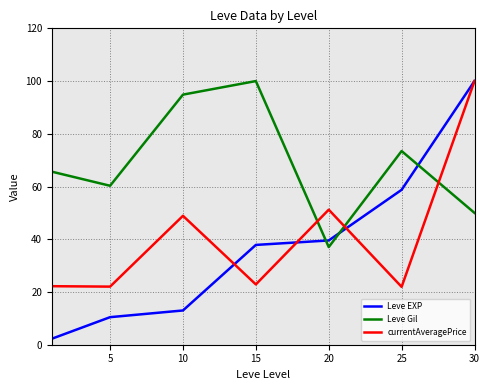

What is the difference between the maximum and minimum values in the Leve Gil series?

63.0